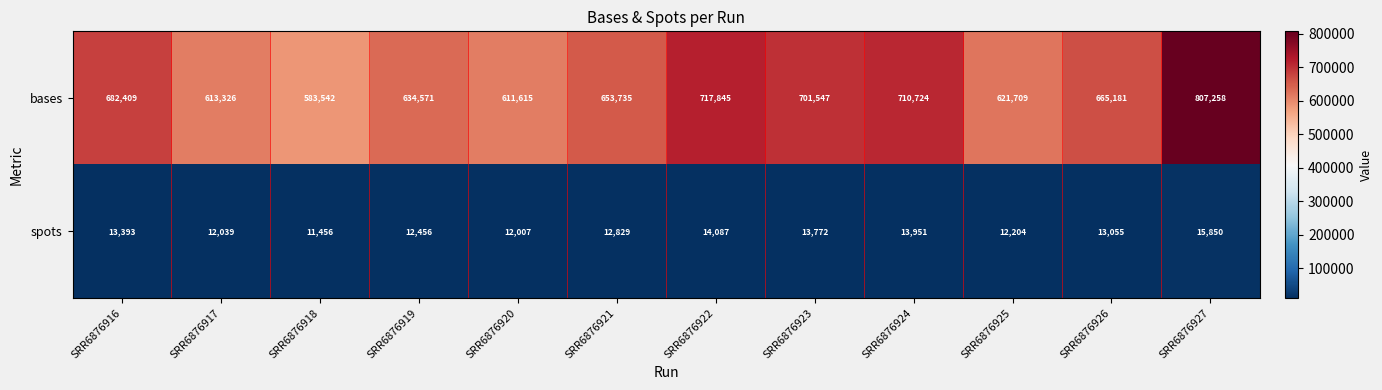

Is the value of spots at SRR6876916 greater than the value of bases at SRR6876927?

No